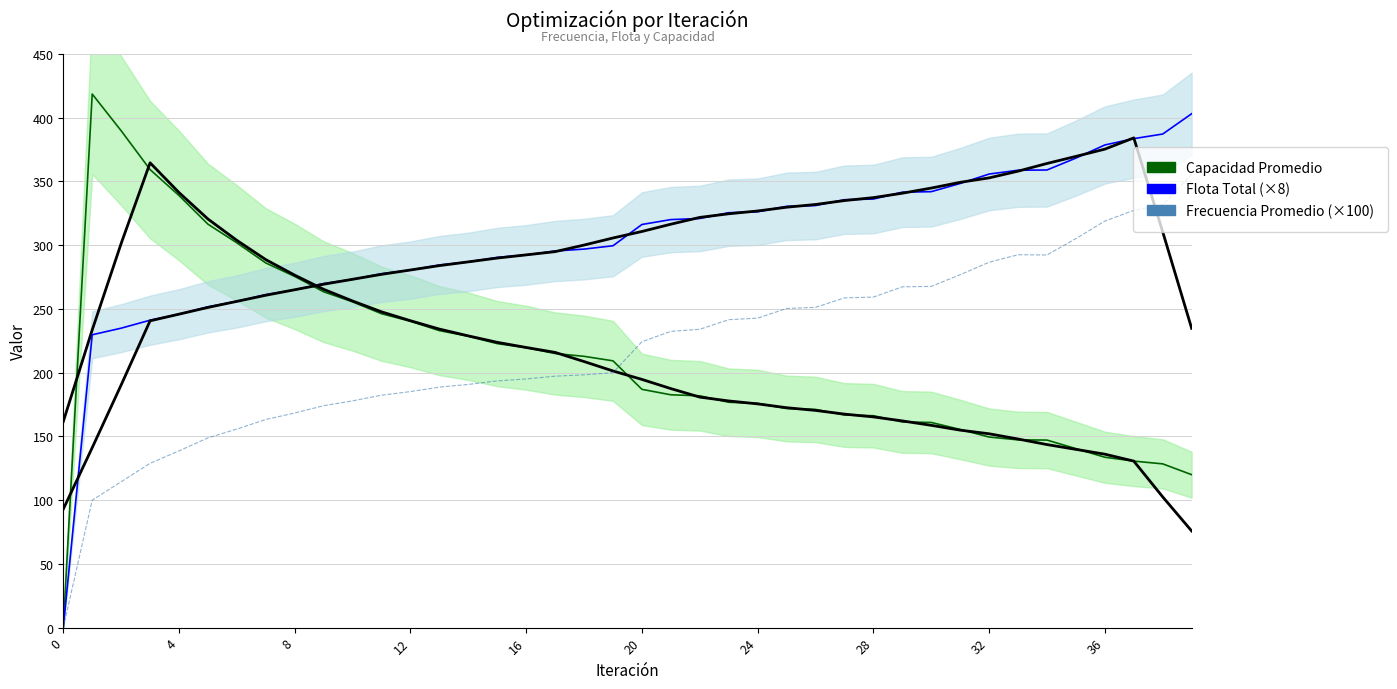

Where does the Frecuencia Promedio (×100) series first go above 224?

20